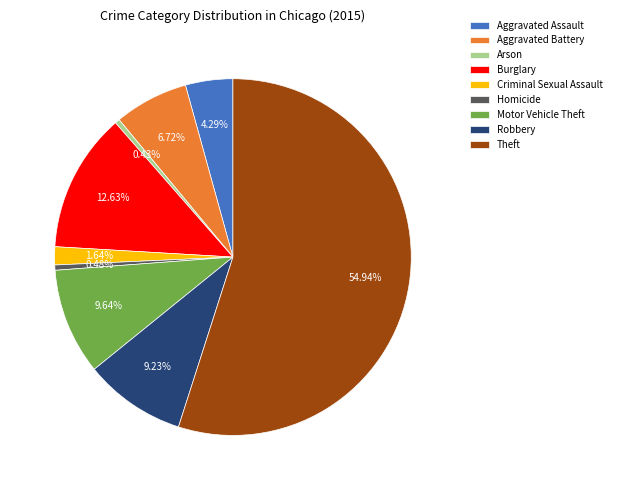

How many slices are in this pie chart?

9